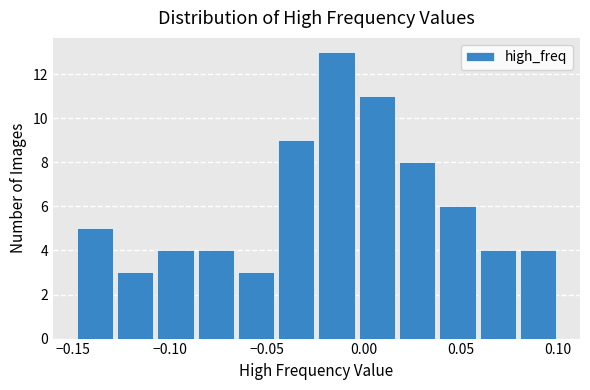

Reading left to right, transcribe this chart: for each bar, give the range it covers on the x-axis and its height. Neither the bar edges nor the heights are printed on the chart, so give them approximately, as read against the axes.

-0.150 to -0.130: 5
-0.130 to -0.110: 3
-0.110 to -0.085: 4
-0.085 to -0.065: 4
-0.065 to -0.045: 3
-0.045 to -0.025: 9
-0.025 to -0.005: 13
-0.005 to 0.015: 11
0.015 to 0.040: 8
0.040 to 0.060: 6
0.060 to 0.080: 4
0.080 to 0.100: 4